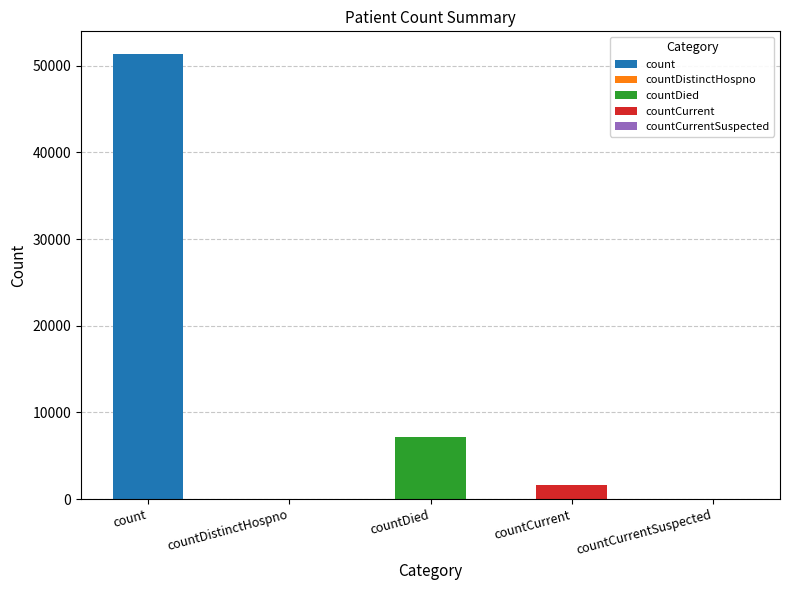

Reading right to left, transcribe all the data shown in this chart.

countCurrentSuspected=0	countCurrent=1679	countDied=7173	countDistinctHospno=0	count=51404